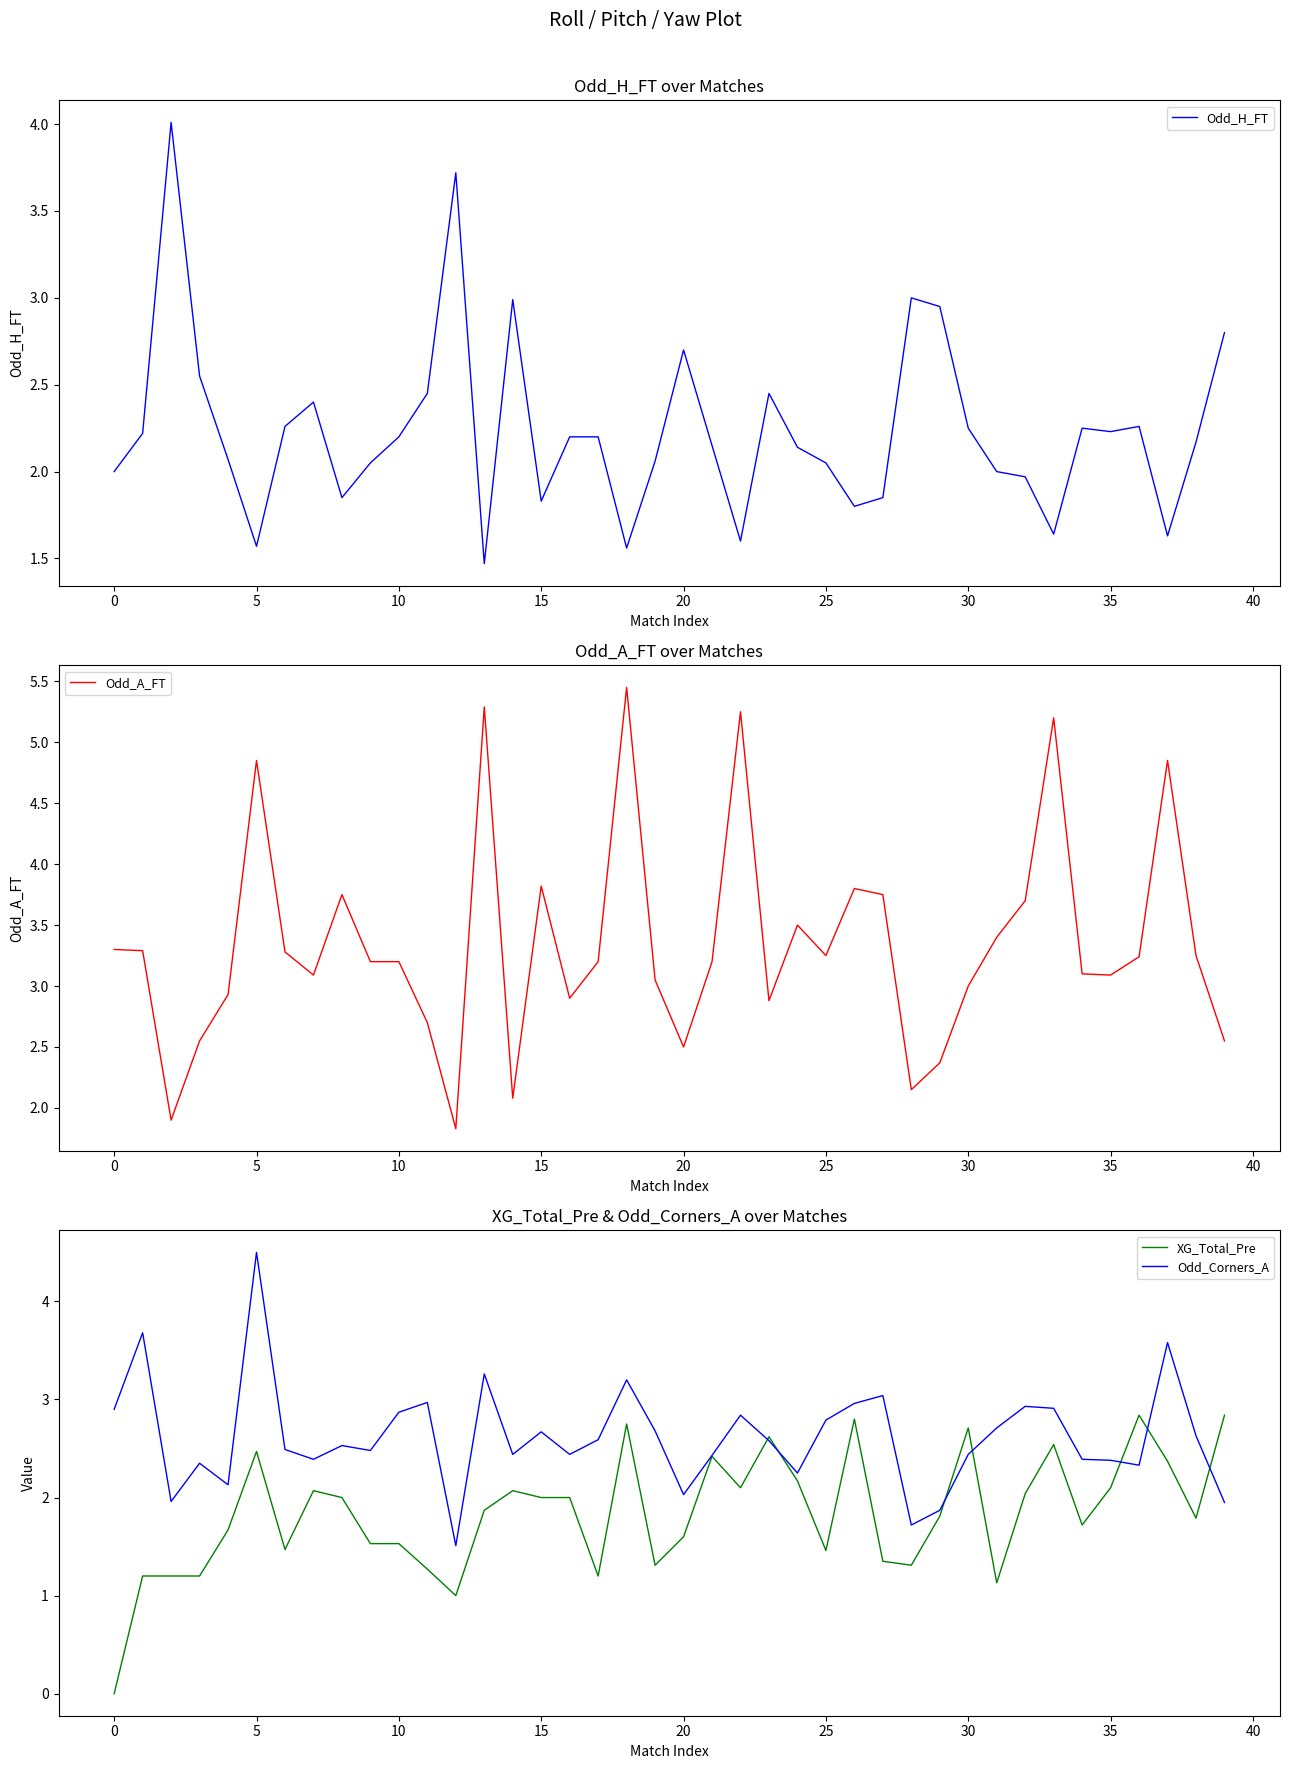

The value of XG_Total_Pre at 35 is 2.1. True or false?

True